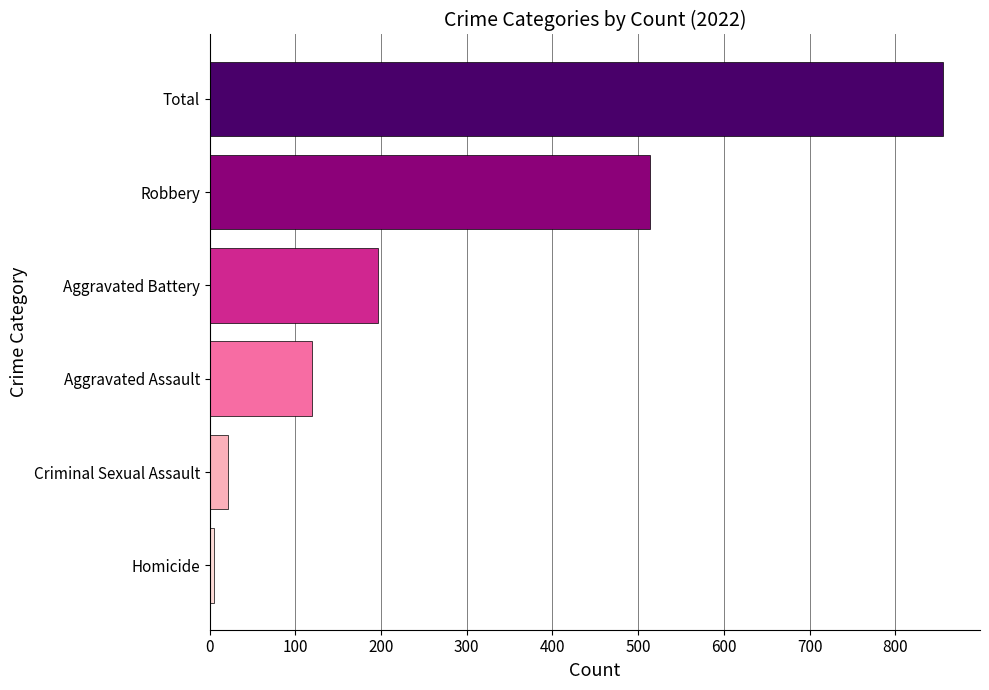

Between Robbery and Homicide, which is larger?

Robbery